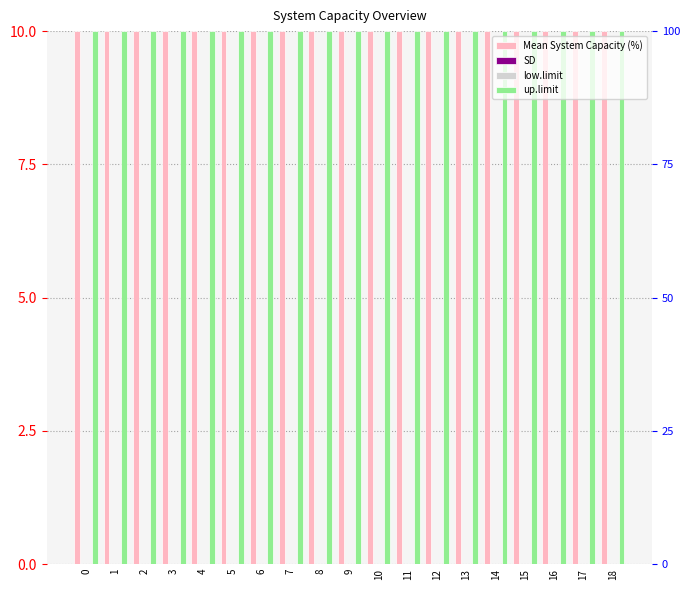

True or false: up.limit has a value of 4 at 3.

False